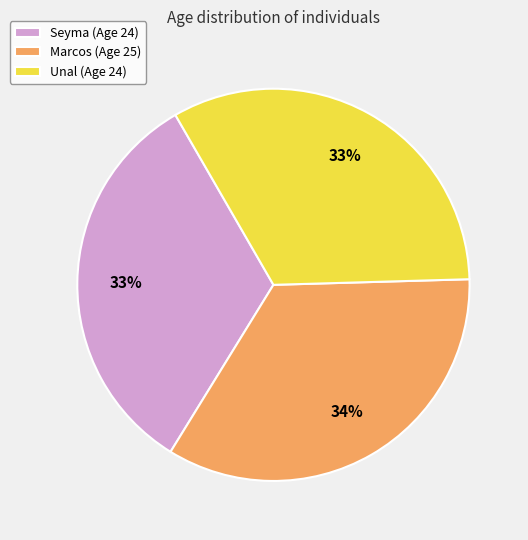

How many slices are in this pie chart?

3